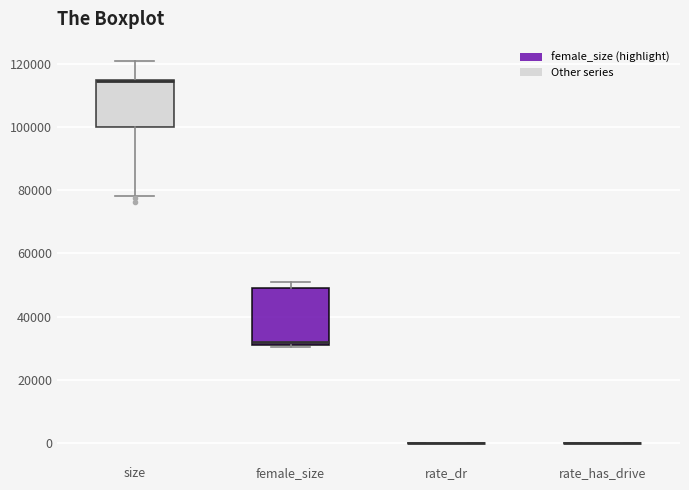

Reading left to right, transcribe this box plot: for each box, give where its median line is, the range the box spans, and where its two whiskers end, as read against the y-axis. The values are not printed on the chart, so give them approximately, as read against the axis.

size: median 114000 (drawn on the box's upper edge), box 100000 to 114000, whiskers 78000 to 120000
female_size: median 32000, box 30000 to 50000, whiskers 30000 to 52000
rate_dr: box collapsed to a line at 0, whiskers 0 to 0
rate_has_drive: box collapsed to a line at 0, whiskers 0 to 0